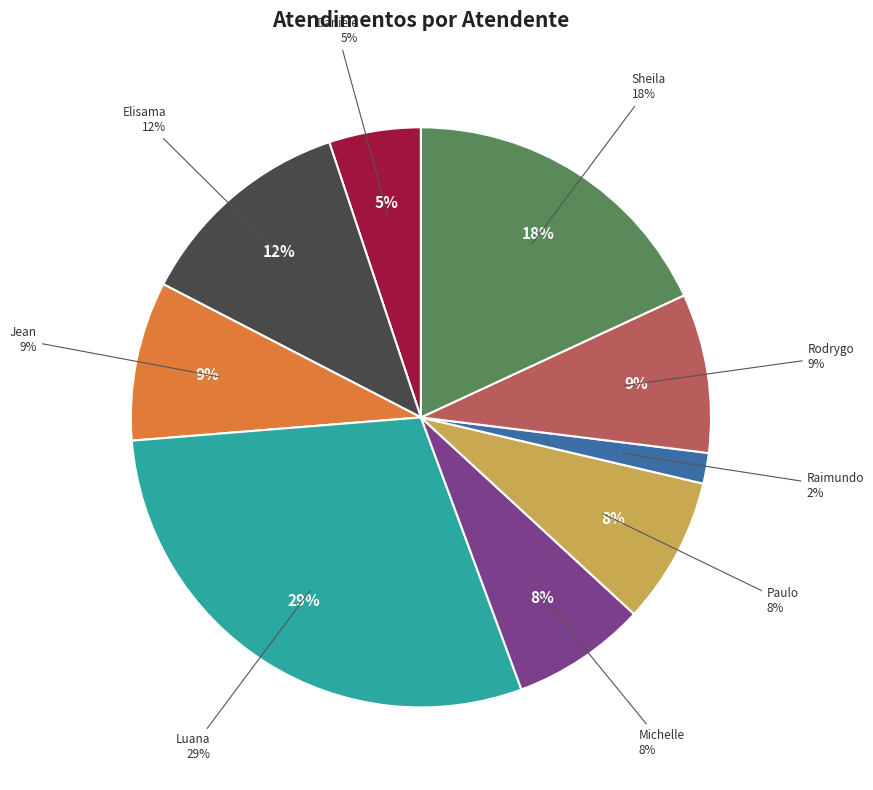

To the nearest percent, what is the difference between the largest and smallest slice percentages?

28%